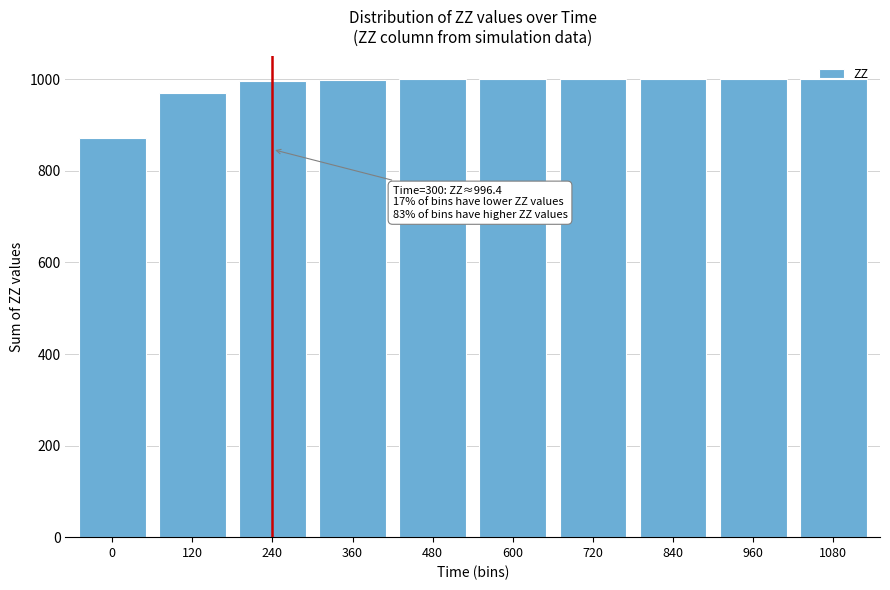

What is the value of the 2nd bar from the left?

969.9